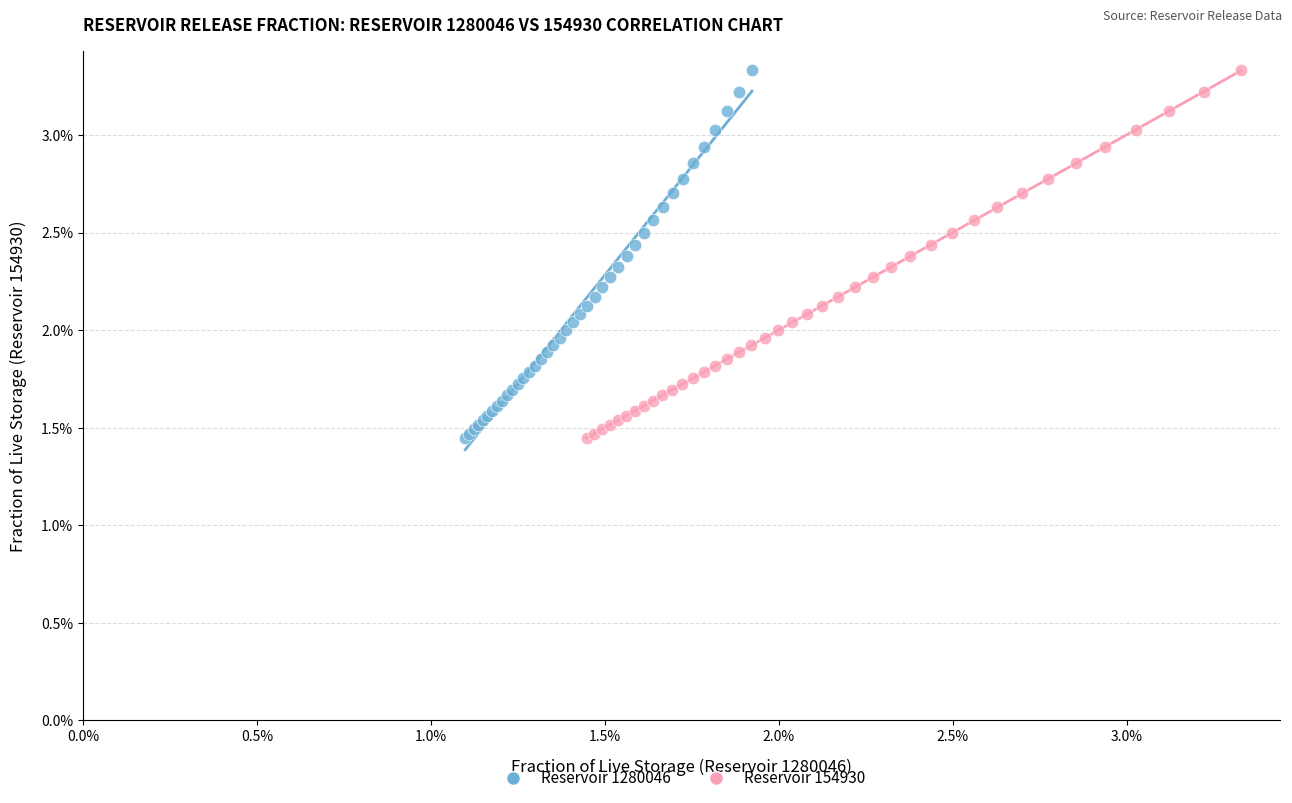

What are all the series names shown in the legend?

Reservoir 1280046, Reservoir 154930